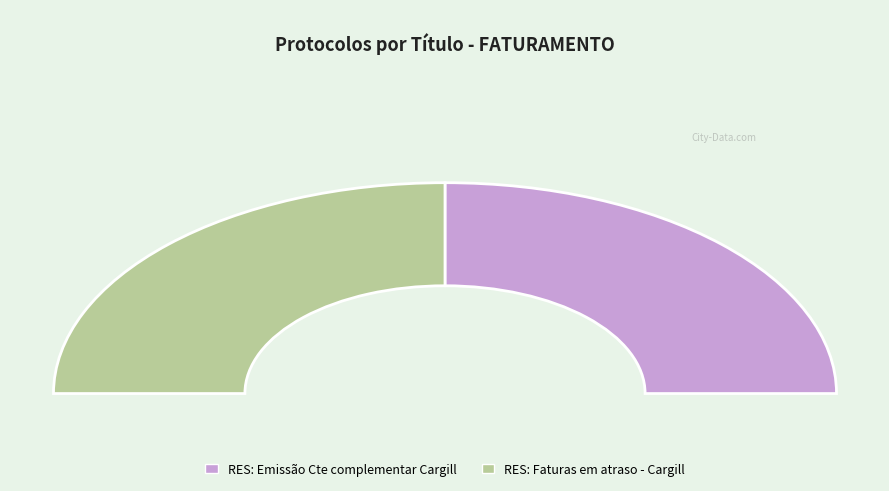

Which slice is the largest?

RES: Faturas em atraso - Cargill